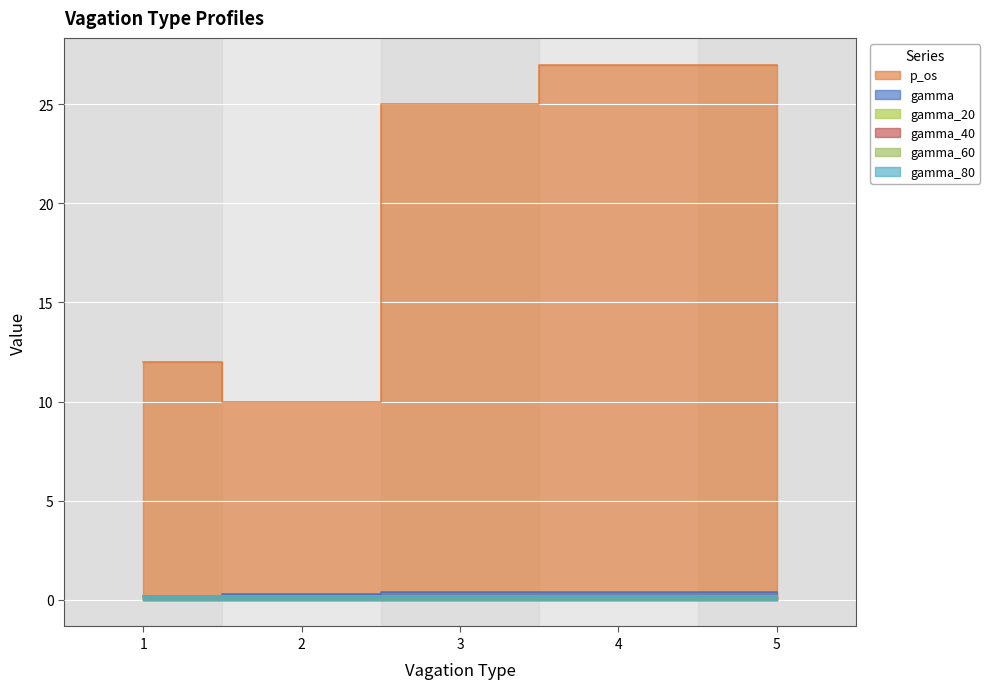

What is the smallest value displayed?

0.2